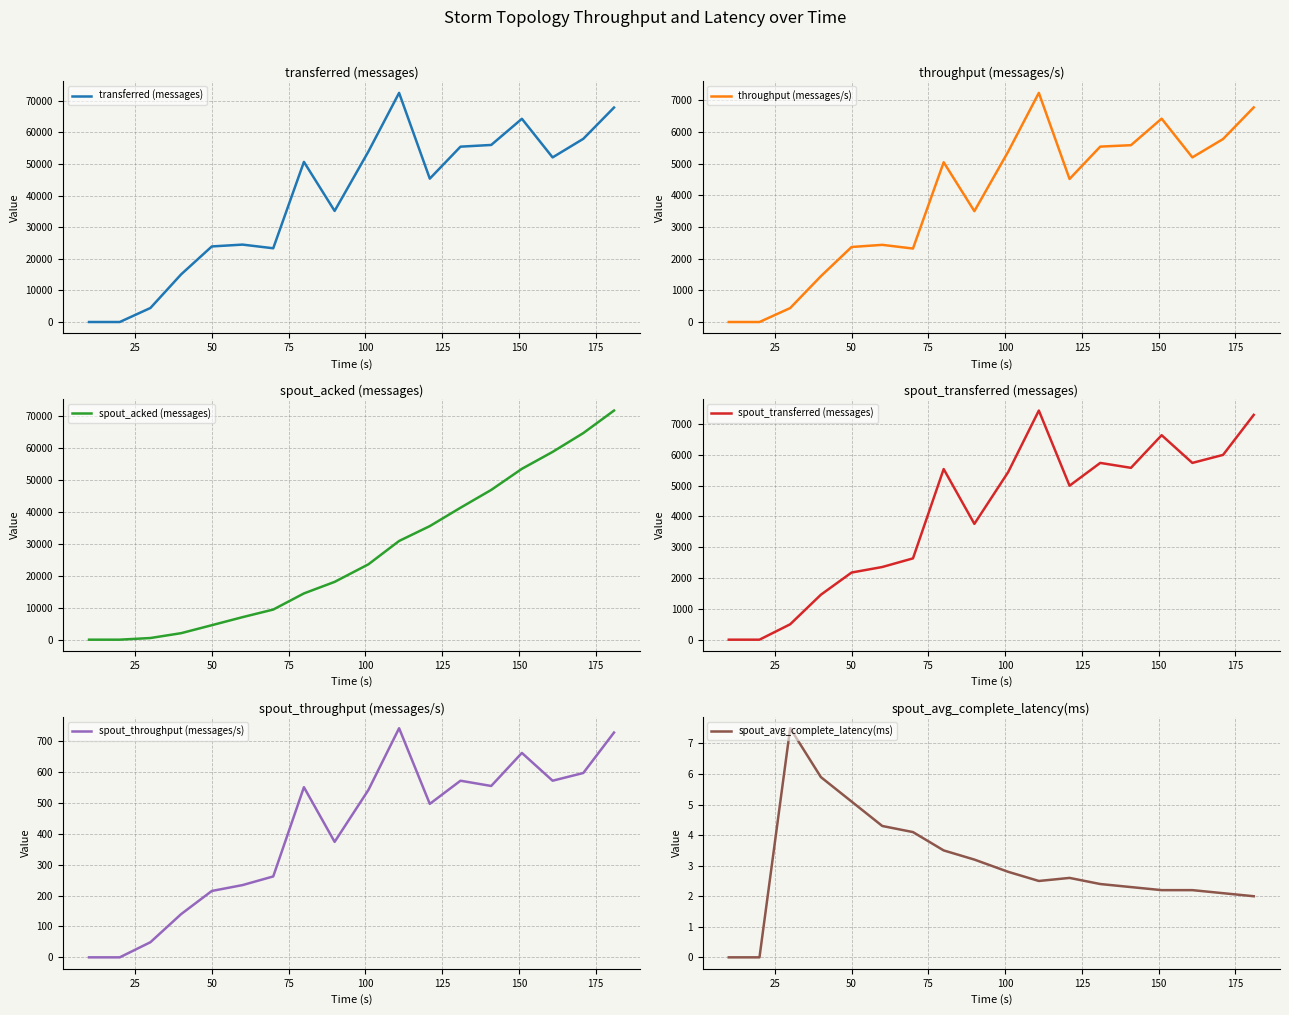

Which series has the largest total across all categories?

transferred (messages)